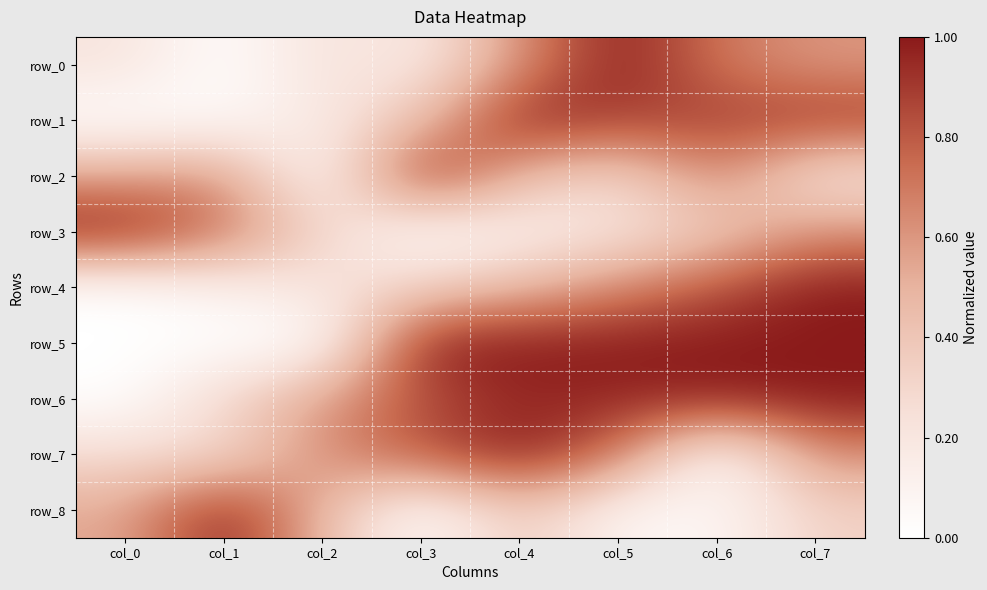

At col_3, list the series in order from largest to smallest.

row_2, row_5, row_6, row_7, row_1, row_4, row_0, row_3, row_8